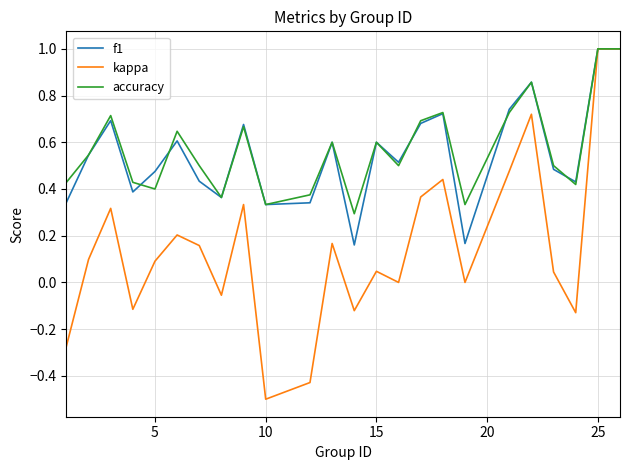

What is the minimum value shown in the chart?

-0.5